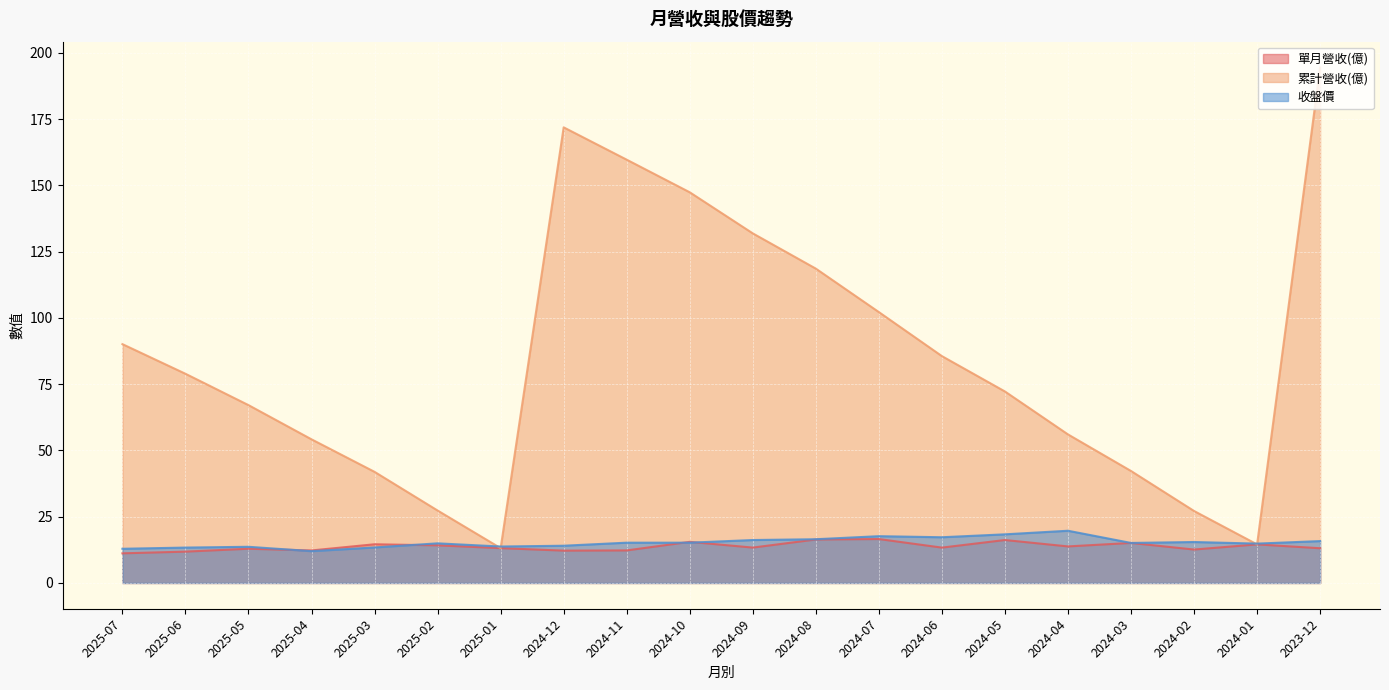

How many interior local peaks does the 收盤價 series have?

5